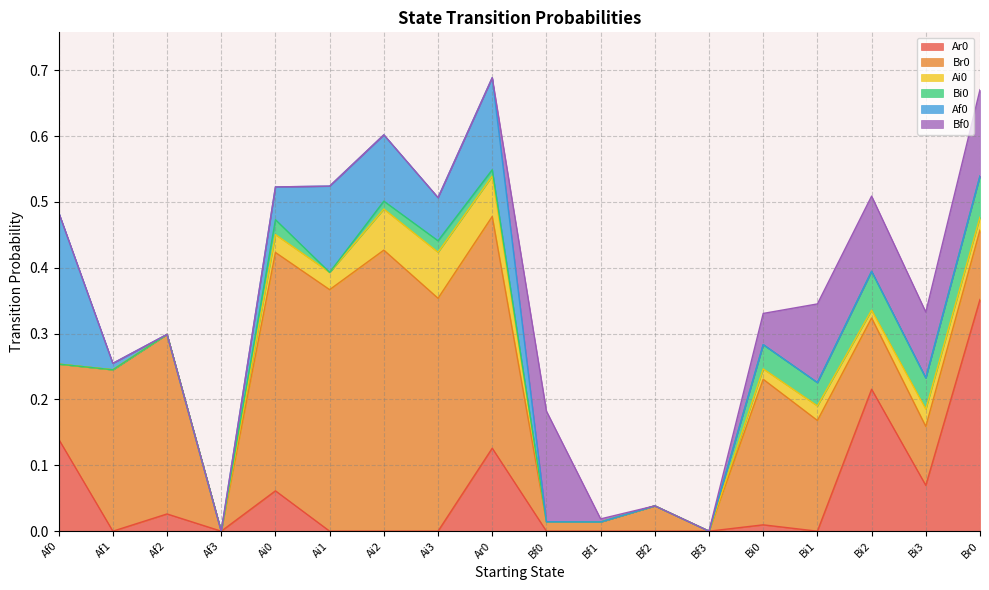

At how many categories does at least one series exceed 0?

16